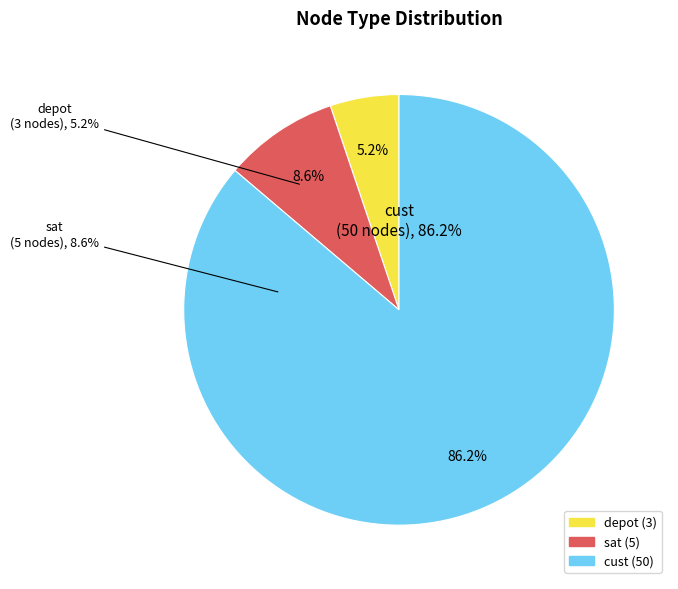

How many slices are in this pie chart?

3